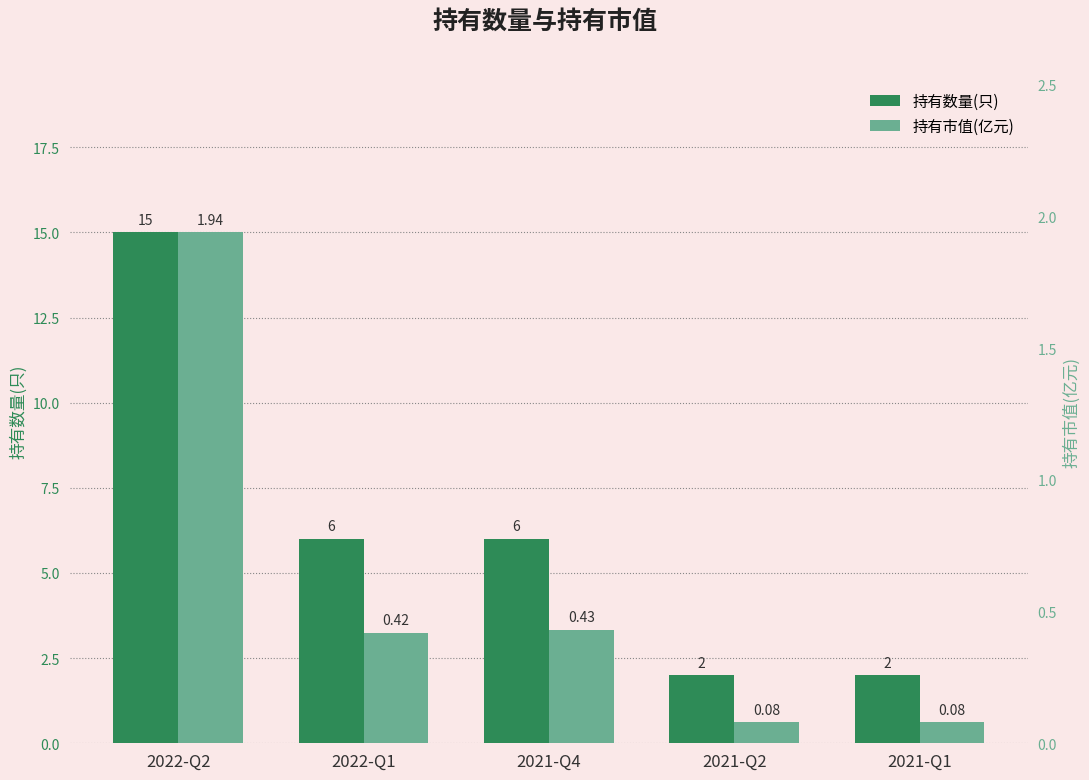

What is the maximum value for 持有数量(只)?

15.0